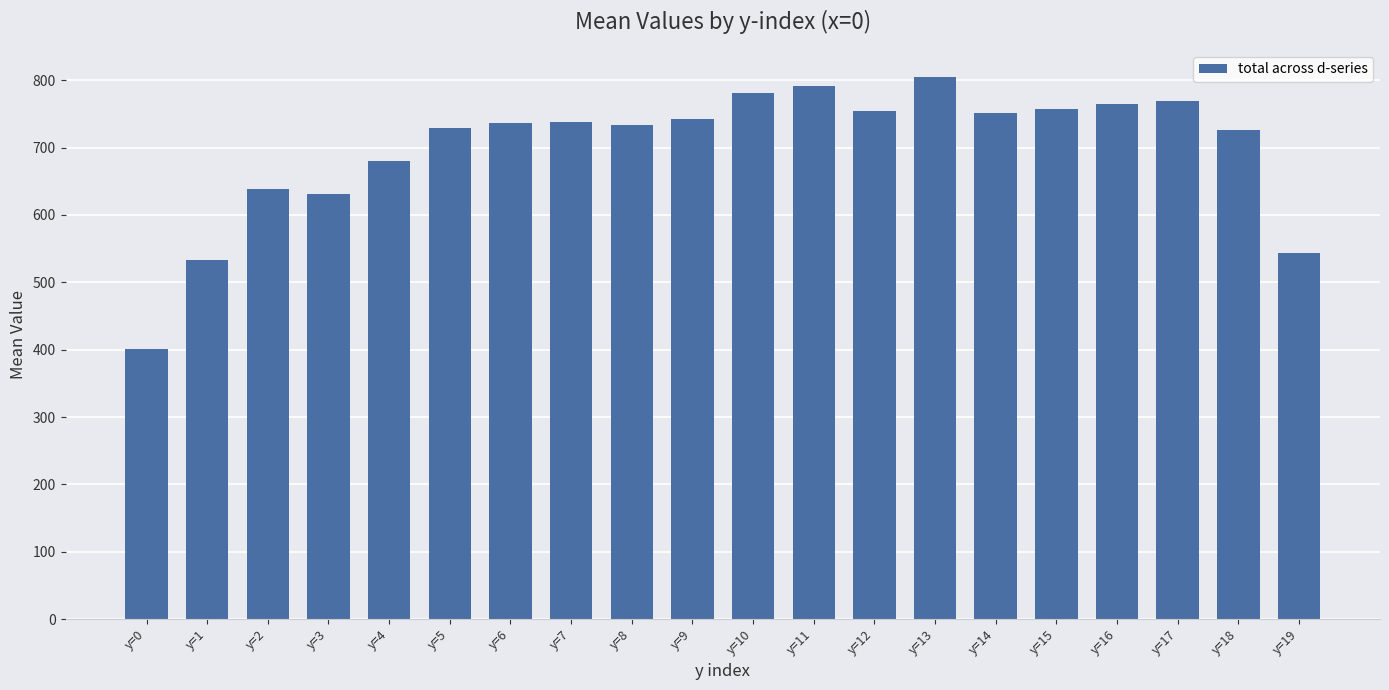

What is the difference between the maximum and minimum values?

403.3